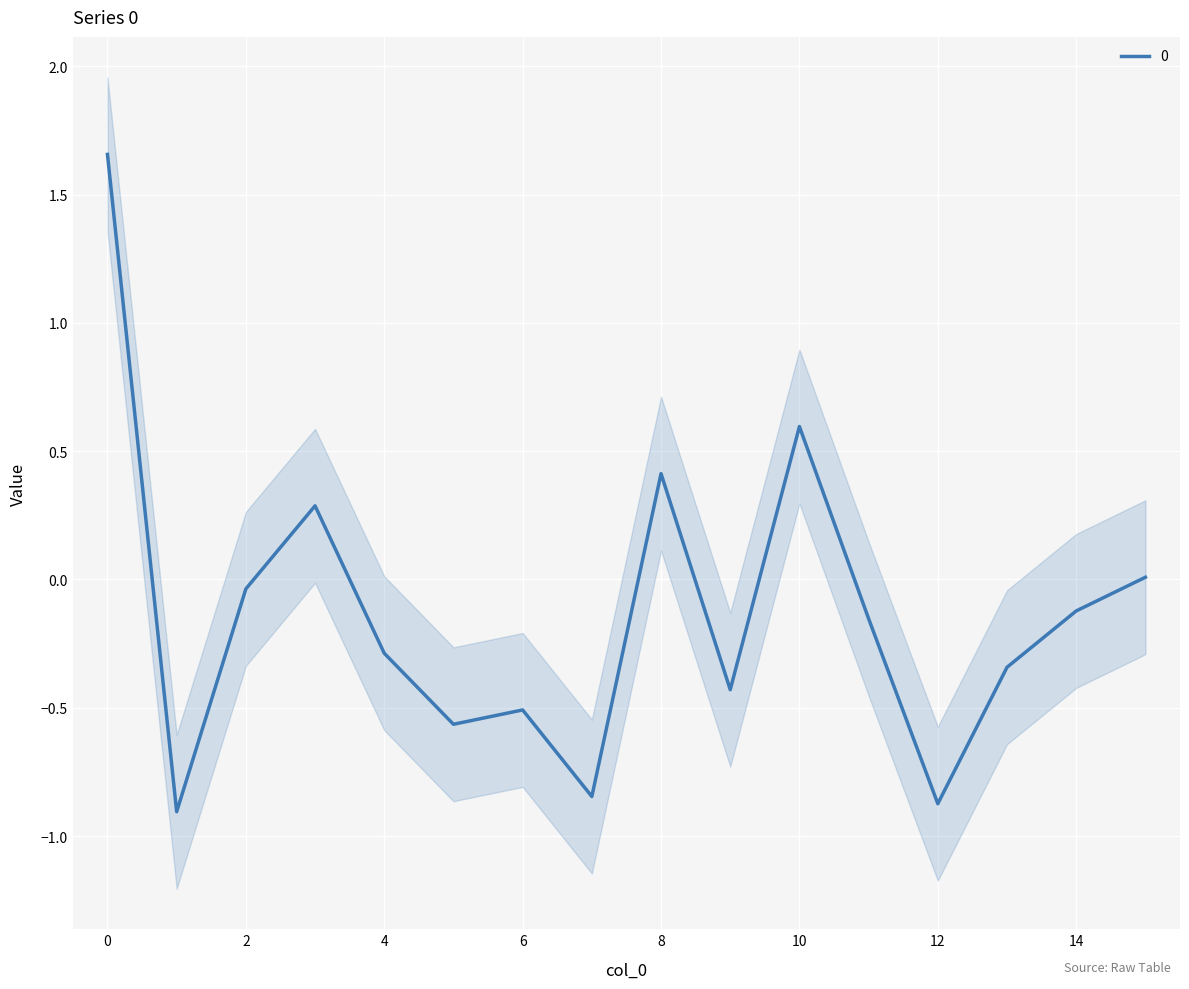

True or false: the data shows -0.8 at 7.

True